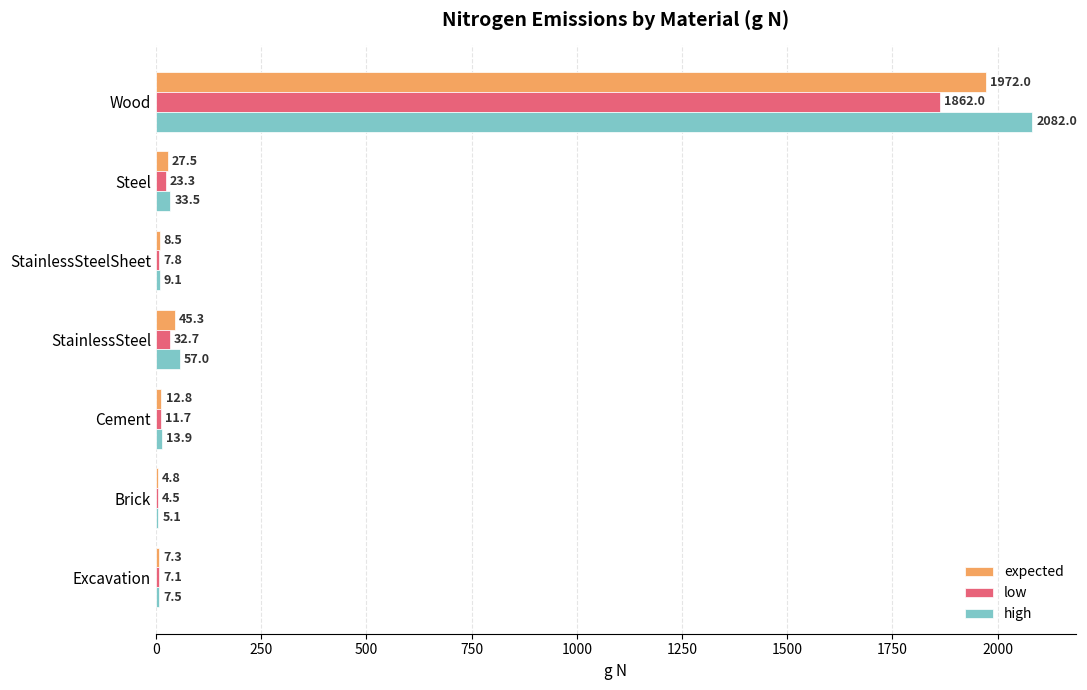

Which series changed the most between StainlessSteelSheet and Steel?

high